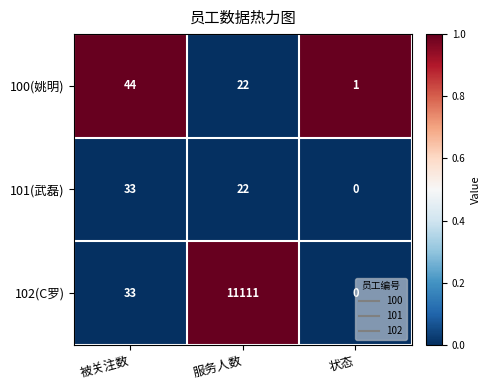

Between 被关注数 and 服务人数, which series saw the biggest shift?

102(C罗)